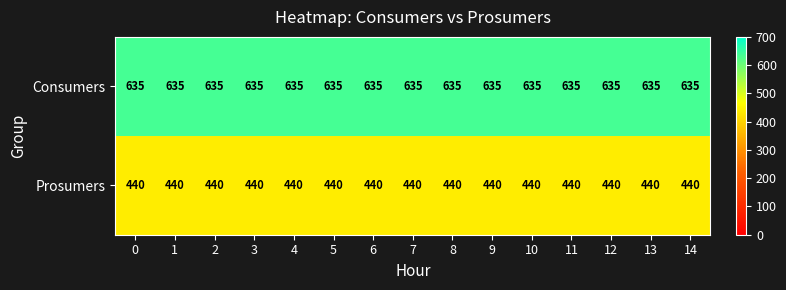

What value does the Consumers series have at 6?

635